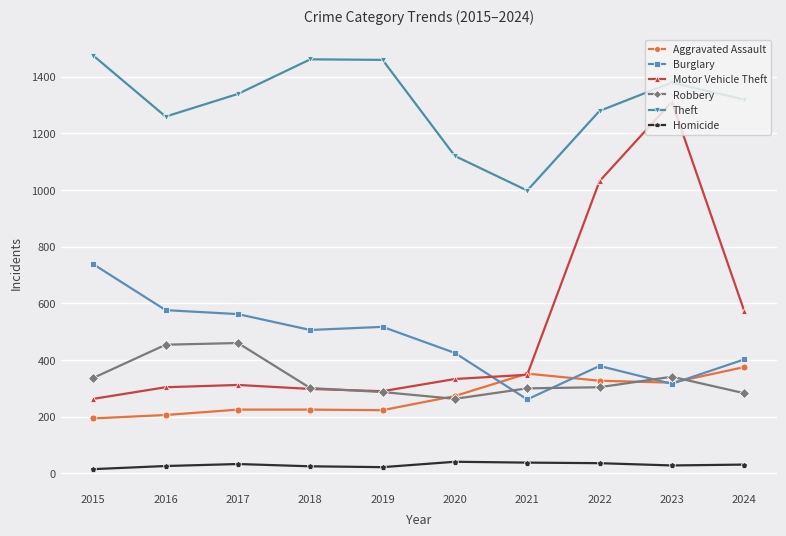

How many series are shown in this chart?

6